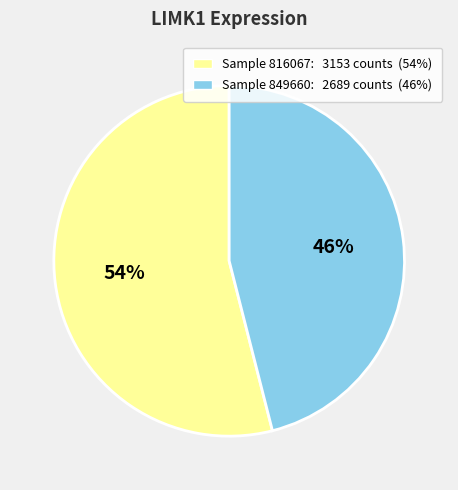

To the nearest percent, what is the average slice percentage?

50%